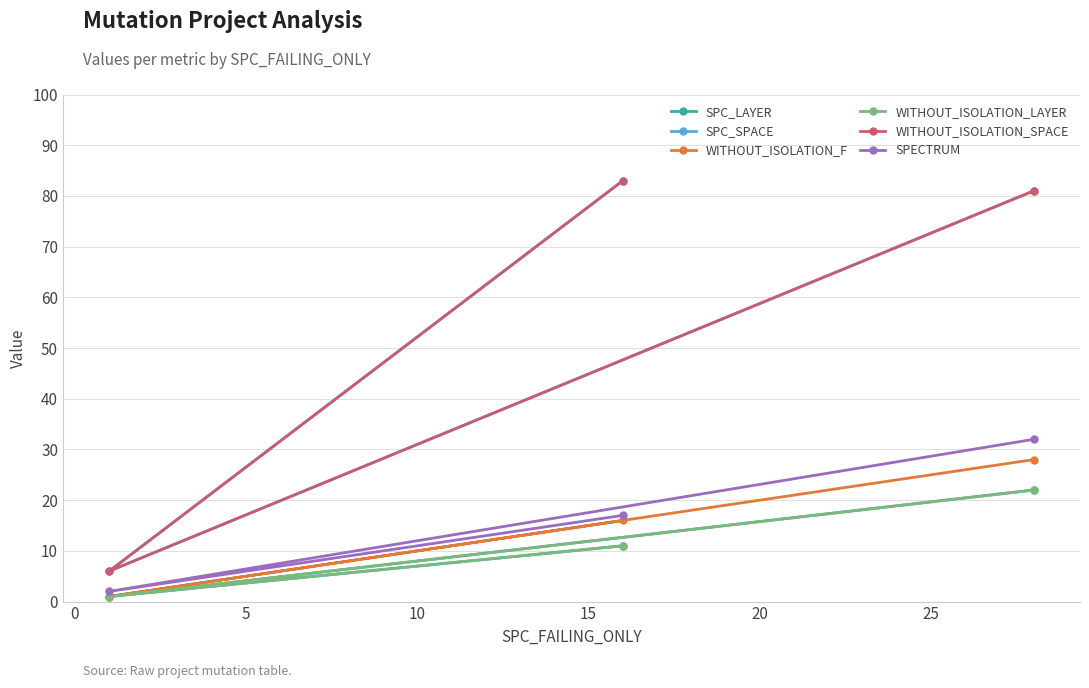

True or false: WITHOUT_ISOLATION_SPACE has a value of 10 at 0.

False